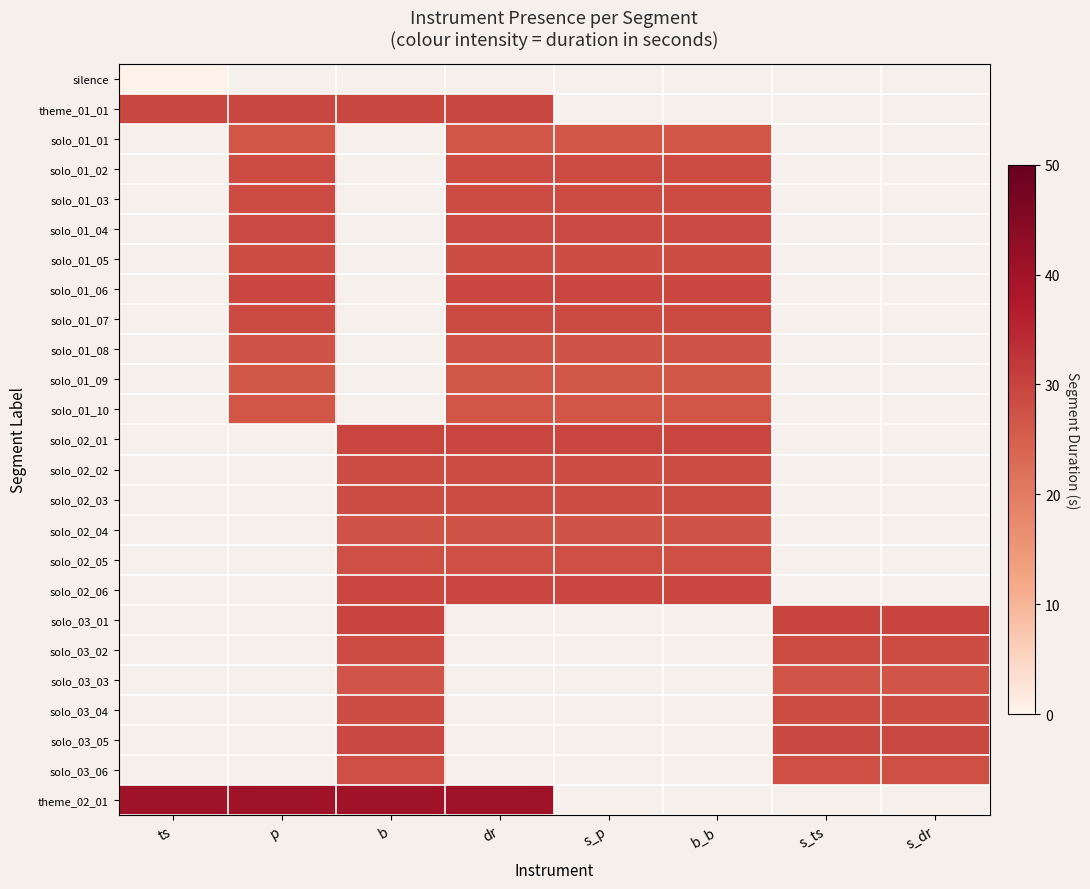

At how many categories does at least one series exceed 35?

4